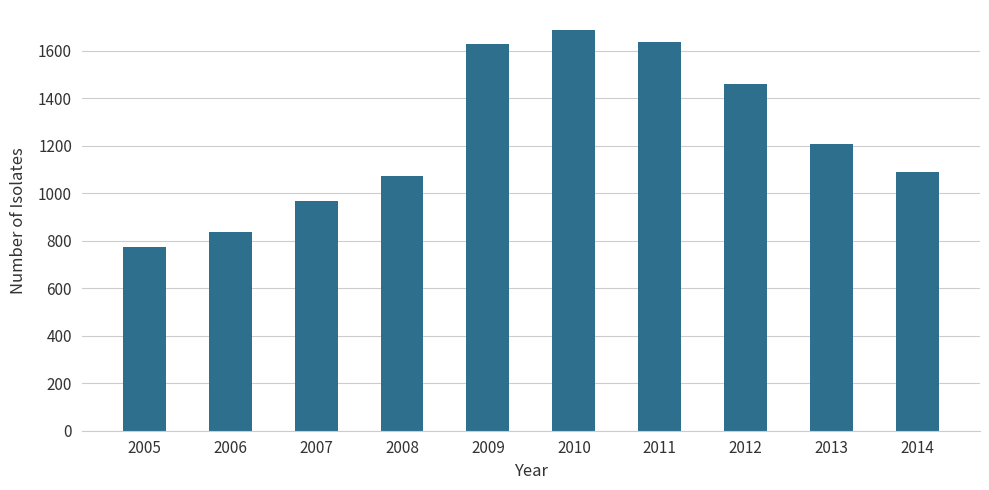

Approximately how many times larger is the value at 2009 compared to 2008?

1.5